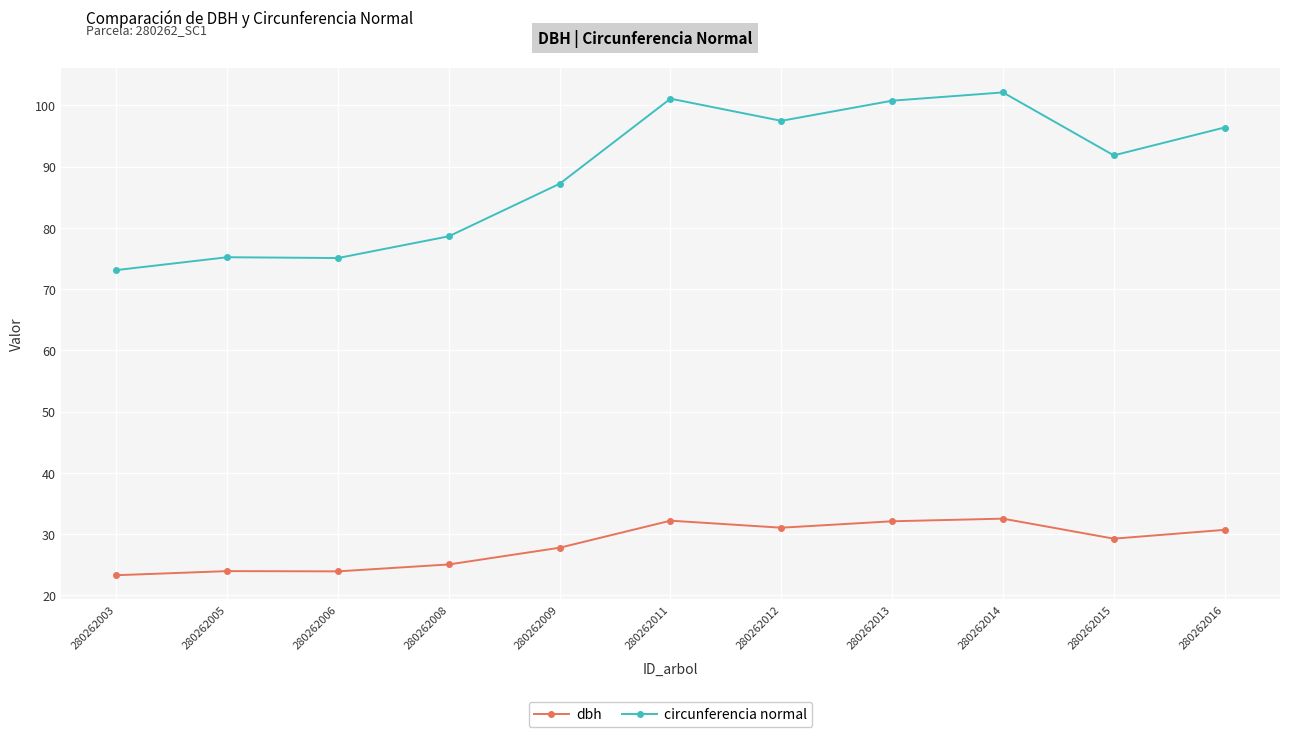

What are all the series names shown in the legend?

dbh, circunferencia normal